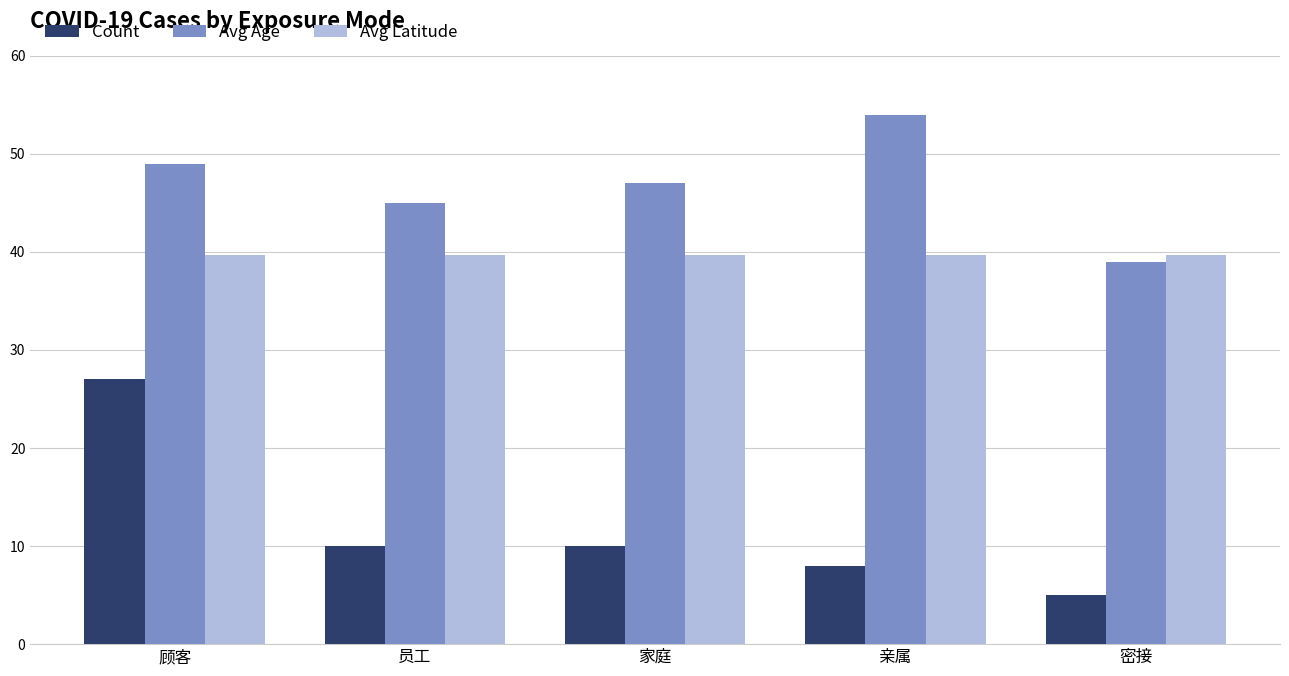

What position from the right is 亲属?

2